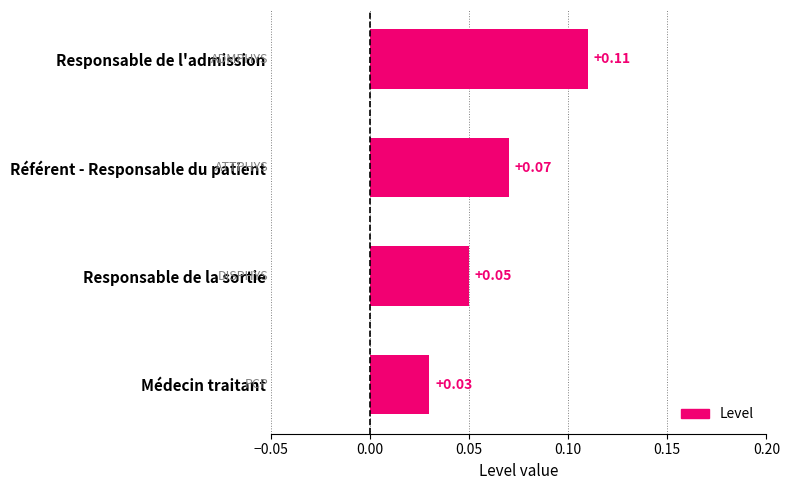

Which category has the lowest value across all series?

Médecin traitant